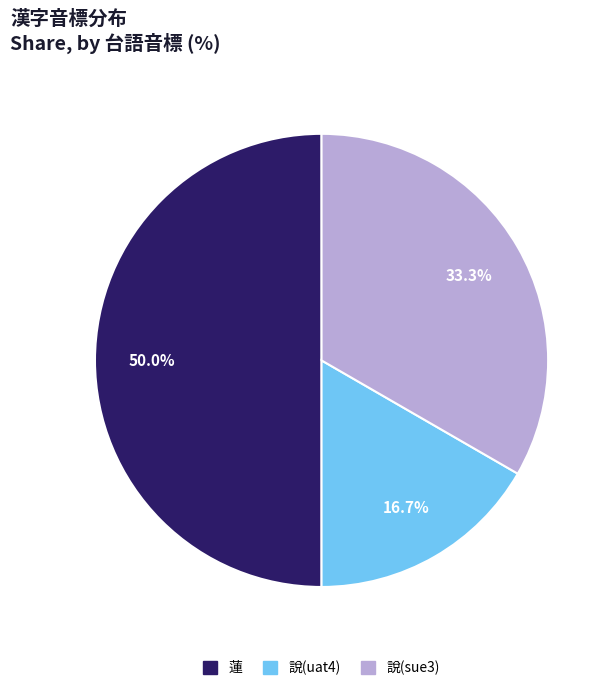

Does 說(uat4) account for over 50% of the chart?

No